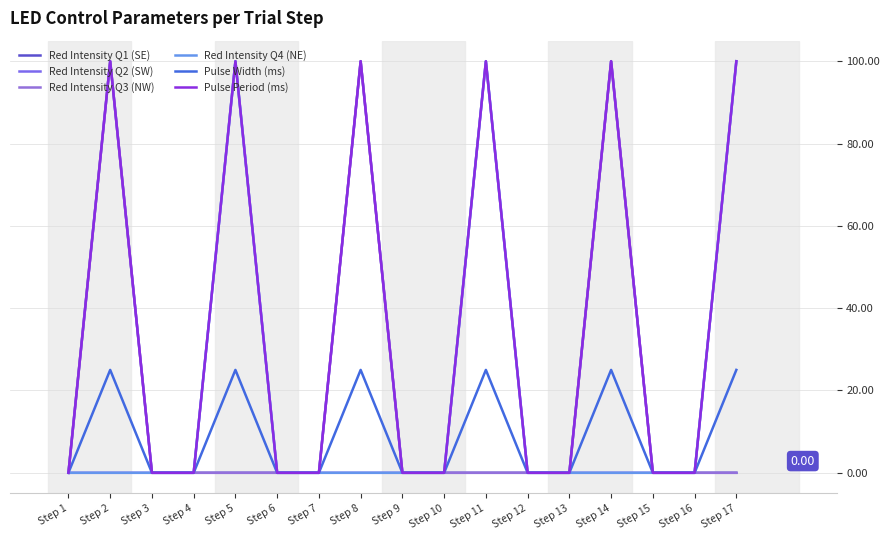

What is the maximum value for Pulse Width (ms)?

25